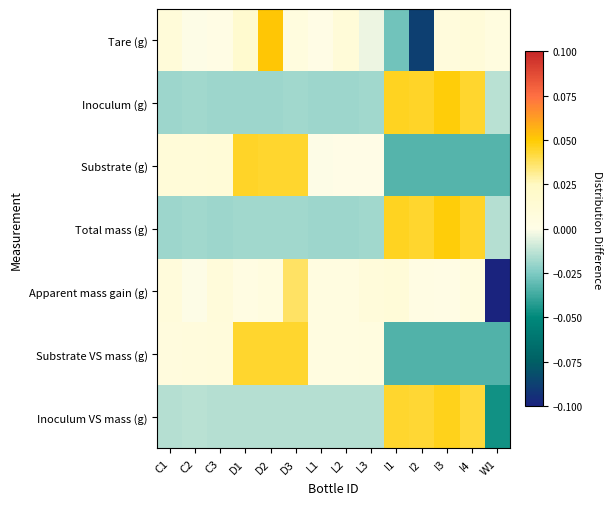

Reading left to right, extract all data points from this chart.

Tare (g): C1=0.0	C2=-0.0	C3=0.0	D1=0.0	D2=0.1	D3=0.0	L1=0.0	L2=0.0	L3=-0.0	I1=-0.0	I2=-0.1	I3=0.0	I4=0.0	W1=0.0
Inoculum (g): C1=-0.0	C2=-0.0	C3=-0.0	D1=-0.0	D2=-0.0	D3=-0.0	L1=-0.0	L2=-0.0	L3=-0.0	I1=0.0	I2=0.0	I3=0.0	I4=0.0	W1=-0.0
Substrate (g): C1=0.0	C2=0.0	C3=0.0	D1=0.0	D2=0.0	D3=0.0	L1=-0.0	L2=0.0	L3=0.0	I1=-0.0	I2=-0.0	I3=-0.0	I4=-0.0	W1=-0.0
Total mass (g): C1=-0.0	C2=-0.0	C3=-0.0	D1=-0.0	D2=-0.0	D3=-0.0	L1=-0.0	L2=-0.0	L3=-0.0	I1=0.0	I2=0.0	I3=0.0	I4=0.0	W1=-0.0
Apparent mass gain (g): C1=0.0	C2=-0.0	C3=0.0	D1=0.0	D2=0.0	D3=0.0	L1=0.0	L2=0.0	L3=0.0	I1=0.0	I2=0.0	I3=0.0	I4=0.0	W1=-0.1
Substrate VS mass (g): C1=0.0	C2=0.0	C3=0.0	D1=0.0	D2=0.0	D3=0.0	L1=0.0	L2=0.0	L3=0.0	I1=-0.0	I2=-0.0	I3=-0.0	I4=-0.0	W1=-0.0
Inoculum VS mass (g): C1=-0.0	C2=-0.0	C3=-0.0	D1=-0.0	D2=-0.0	D3=-0.0	L1=-0.0	L2=-0.0	L3=-0.0	I1=0.0	I2=0.0	I3=0.0	I4=0.0	W1=-0.0